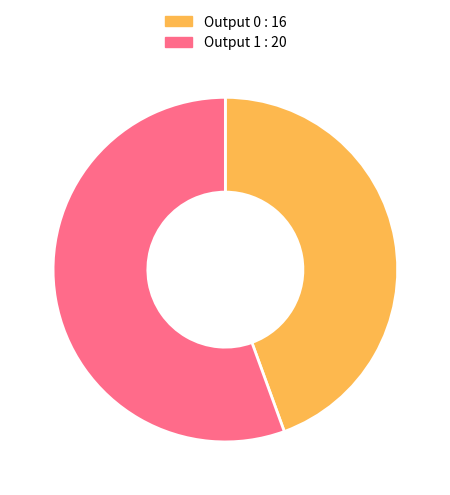

Rank the categories by value from highest to lowest.

Output 1 : 20, Output 0 : 16